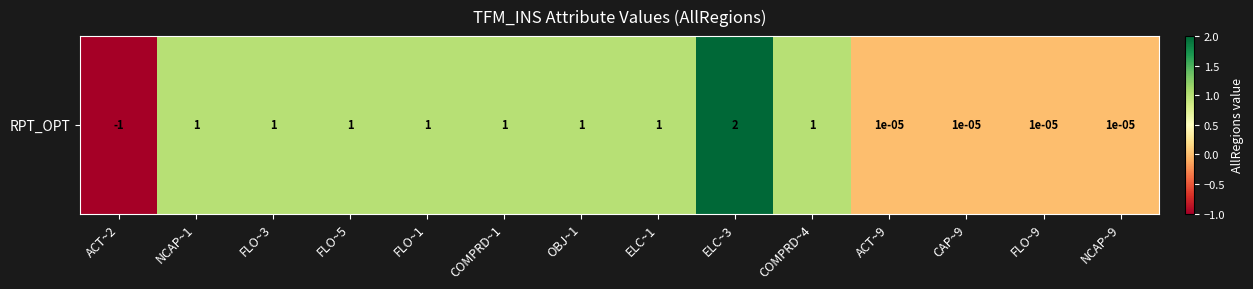

List the labels in order of value, smallest first.

ACT~2, ACT~9, CAP~9, FLO~9, NCAP~9, NCAP~1, FLO~3, FLO~5, FLO~1, COMPRD~1, OBJ~1, ELC~1, COMPRD~4, ELC~3